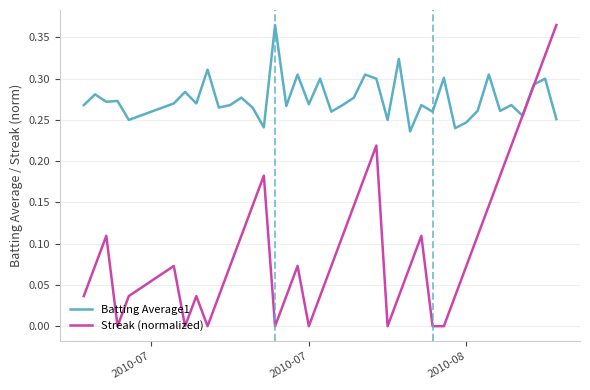

Which series has the largest total across all categories?

Batting Average1